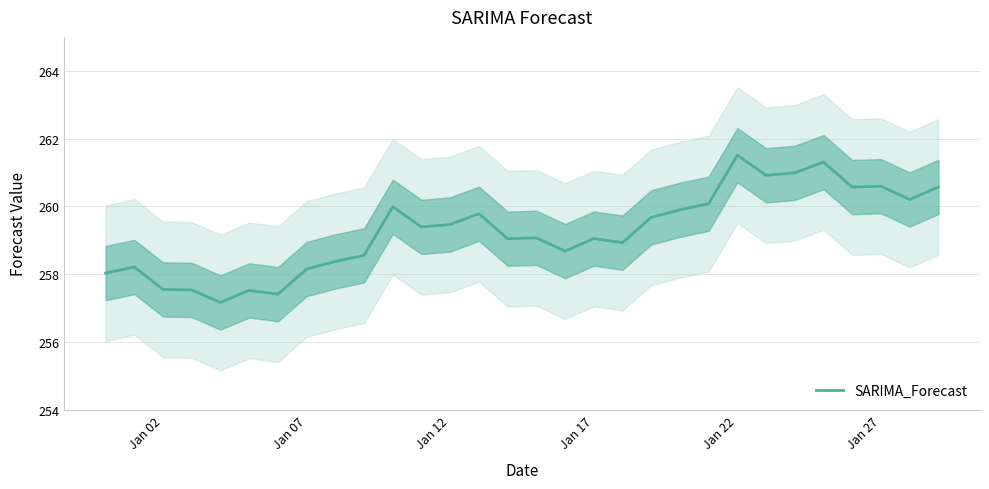

Is it true that SARIMA_Forecast equals 411.8 at Jan 02?

False